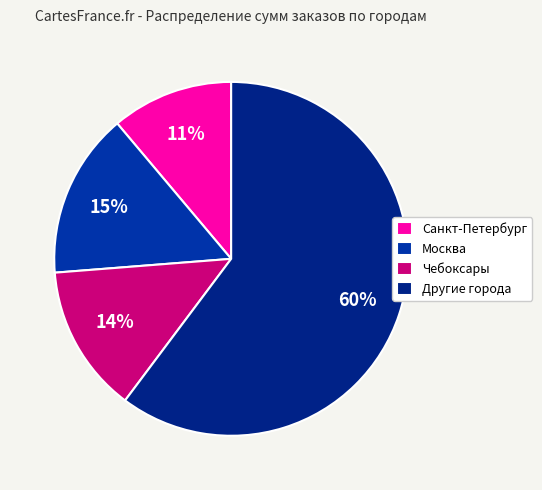

Does any single category account for the majority?

Yes